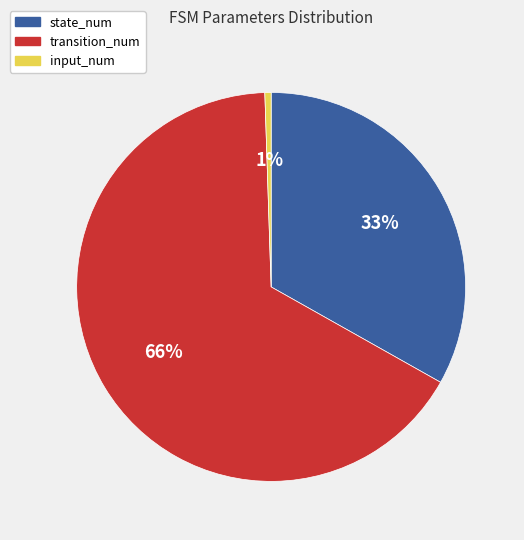

Which category has the smallest portion of the pie?

input_num